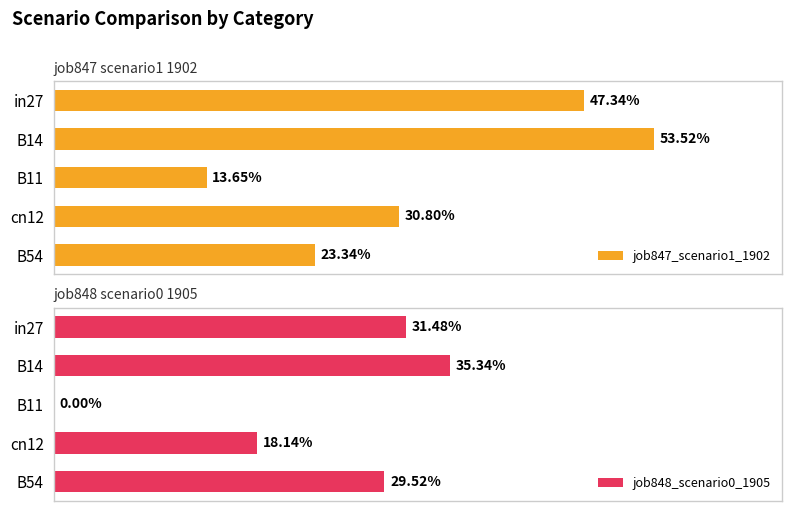

What is the difference between the maximum and minimum values in the job848_scenario0_1905 series?

0.4